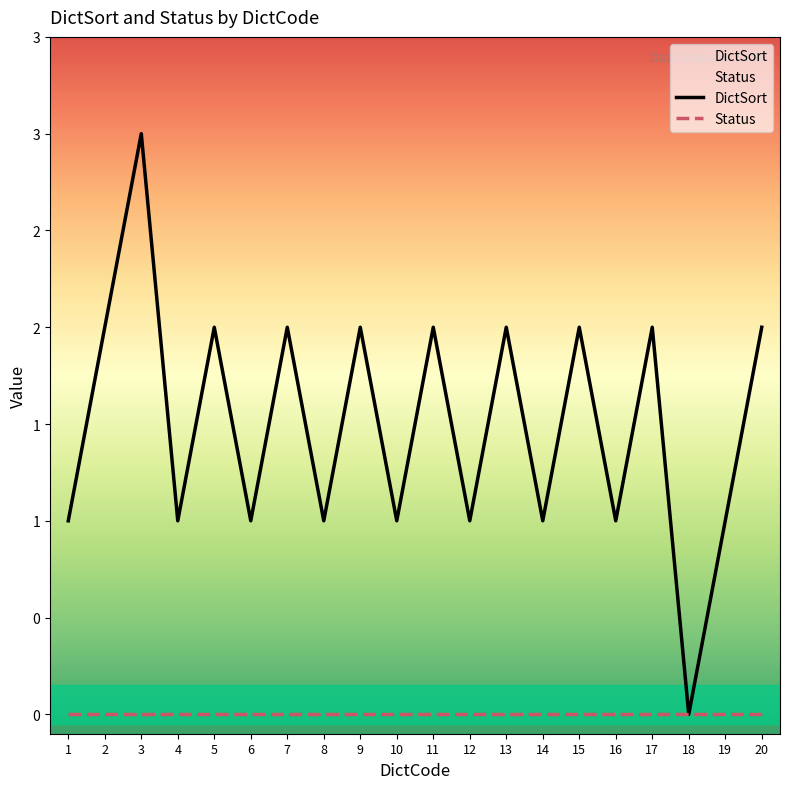

At how many categories does at least one series exceed 2?

1